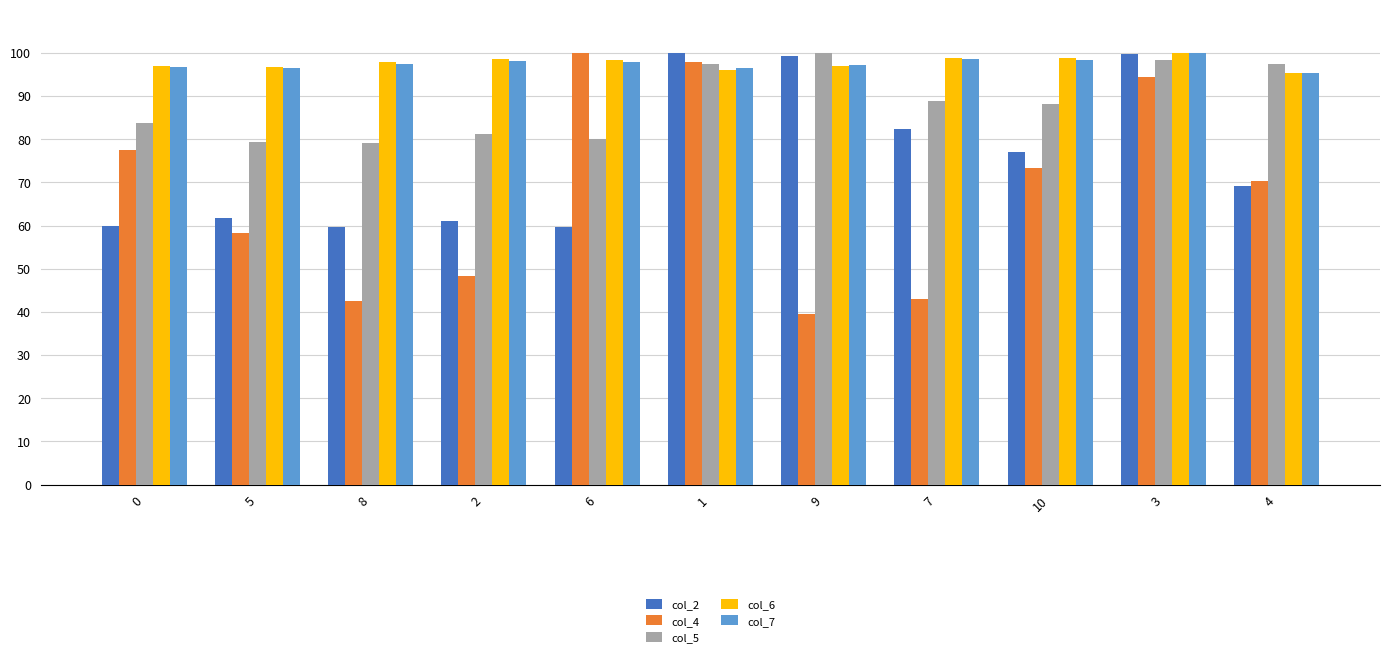

What is the total value across all series at 3?

492.5